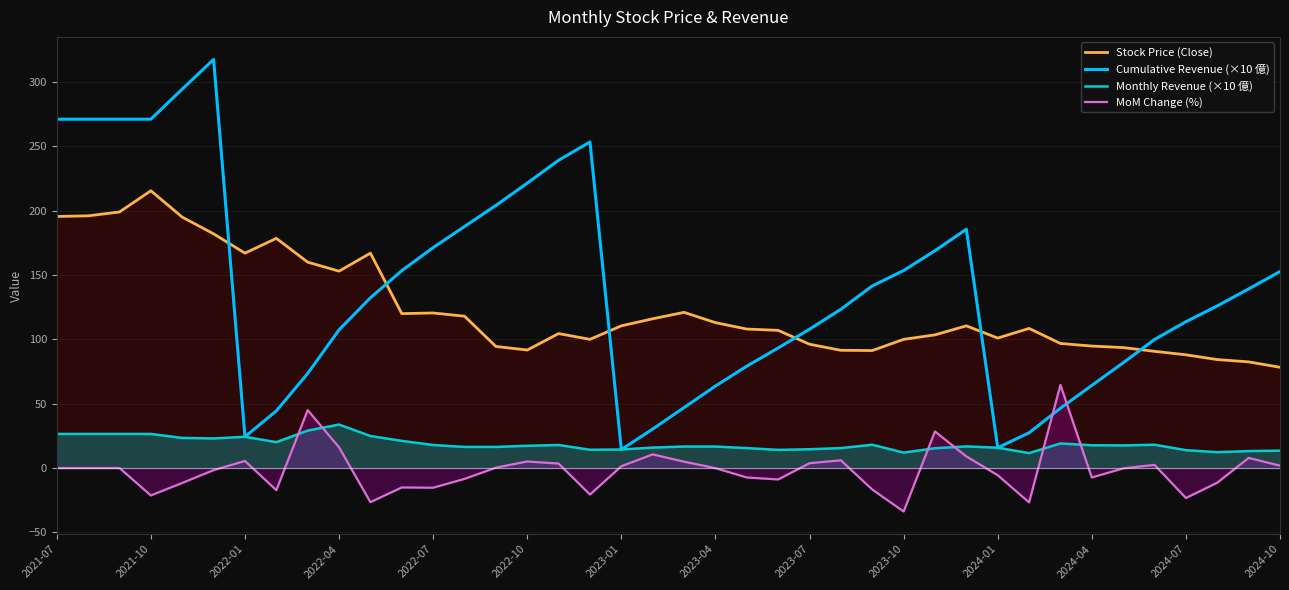

Reading left to right, extract all data points from this chart.

Stock Price (Close): 195.5	196.0	199.0	215.5	195.0	182.0	167.0	178.5	160.0	153.0	167.0	120.0	120.5	118.0	94.5	91.7	104.5	100.0	110.5	116.0	121.0	113.0	108.0	107.0	96.2	91.5	91.3	100.0	103.5	110.5	101.0	108.5	96.8	94.8	93.6	90.7	88.0	84.3	82.5	78.3
Cumulative Revenue (×10 億): 271.1	271.1	271.1	271.1	294.5	317.5	24.3	44.4	73.5	107.4	132.3	153.4	171.3	187.7	204.1	221.4	239.2	253.4	14.4	30.3	47.0	63.7	79.2	93.3	107.9	123.4	141.5	153.5	168.9	185.6	15.8	27.4	46.5	64.2	81.8	99.9	113.7	126.0	139.2	152.7
Monthly Revenue (×10 億): 26.5	26.5	26.5	26.5	23.4	23.0	24.3	20.1	29.1	33.8	24.9	21.1	17.9	16.4	16.4	17.3	17.9	14.2	14.4	15.9	16.7	16.7	15.5	14.1	14.6	15.5	18.1	12.0	15.4	16.8	15.8	11.6	19.1	17.7	17.6	18.1	13.9	12.3	13.2	13.5
MoM Change (%): 0.0	0.0	0.0	-21.3	-11.6	-1.6	5.5	-17.2	45.0	16.1	-26.5	-15.1	-15.3	-8.4	0.3	5.1	3.5	-20.6	1.4	10.6	4.9	-0.1	-7.3	-8.9	3.8	6.0	-16.7	-33.8	28.4	9.0	-5.6	-26.7	64.6	-7.3	-0.3	2.5	-23.3	-11.4	7.9	1.8